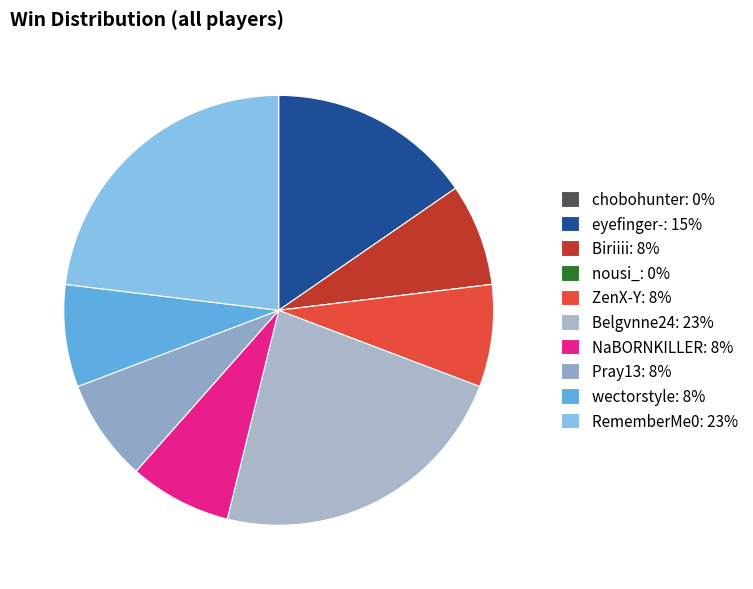

Rank the categories by value from highest to lowest.

Belgvnne24, RememberMe0, eyefinger-, Biriiii, ZenX-Y, NaBORNKILLER, Pray13, wectorstyle, chobohunter, nousi_